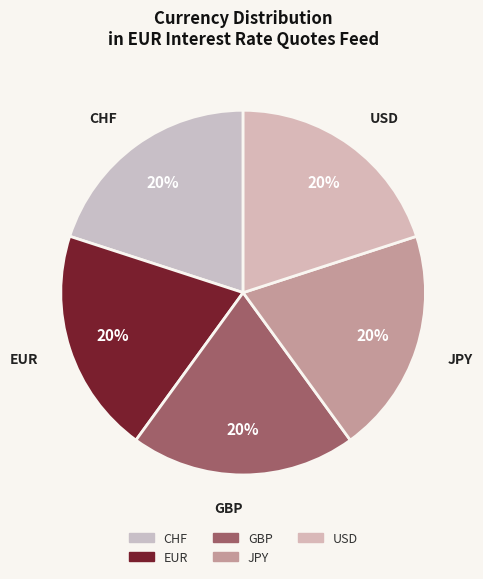

Does any single category account for the majority?

No